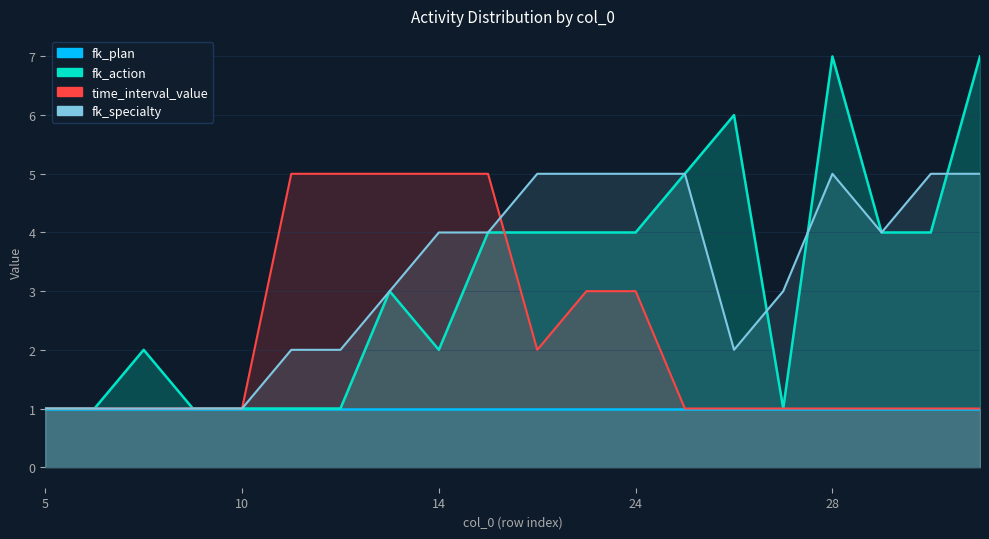

True or false: fk_action has a value of 3 at 13.

True